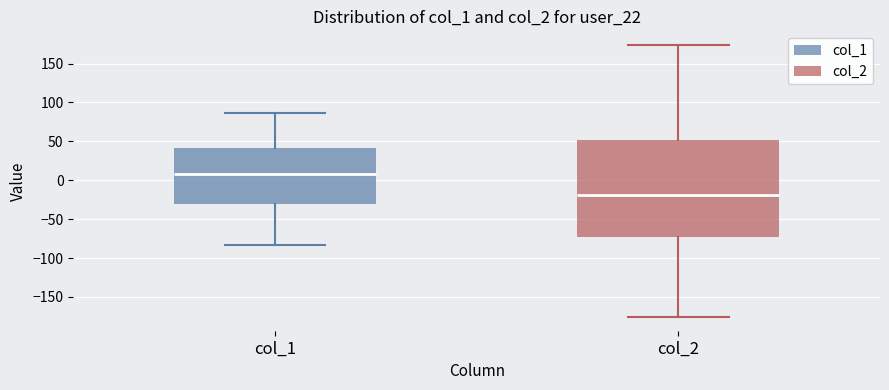

Which box has the highest median line?

col_1